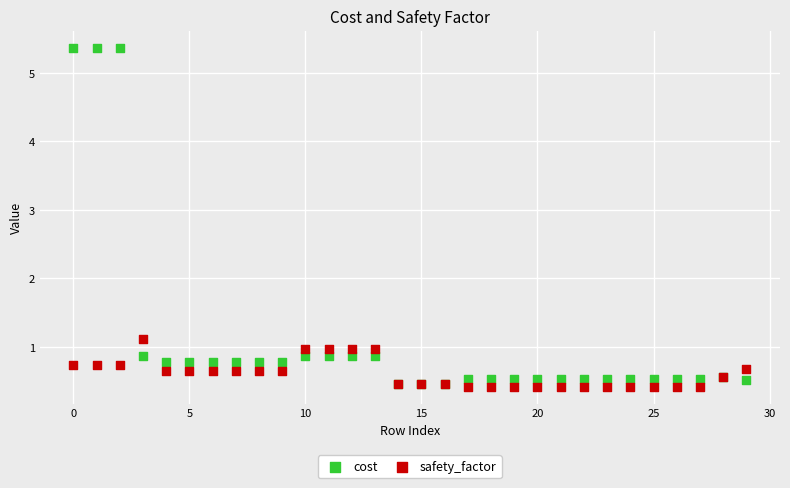

Across all series, what Y value is closest to 2?

1.1